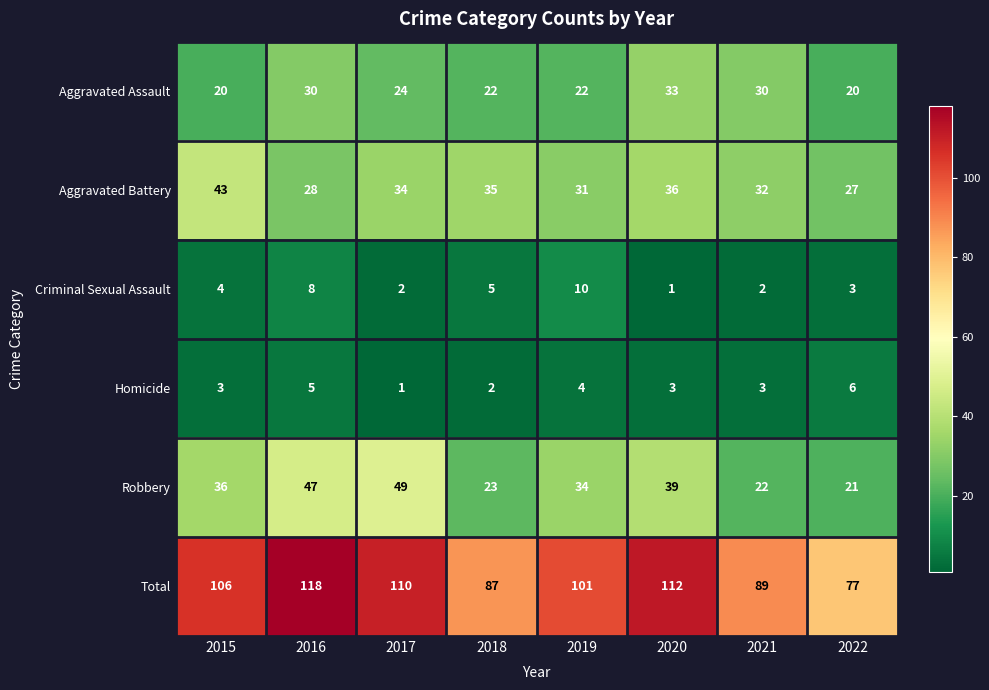

Which label corresponds to the largest value in the chart?

2016